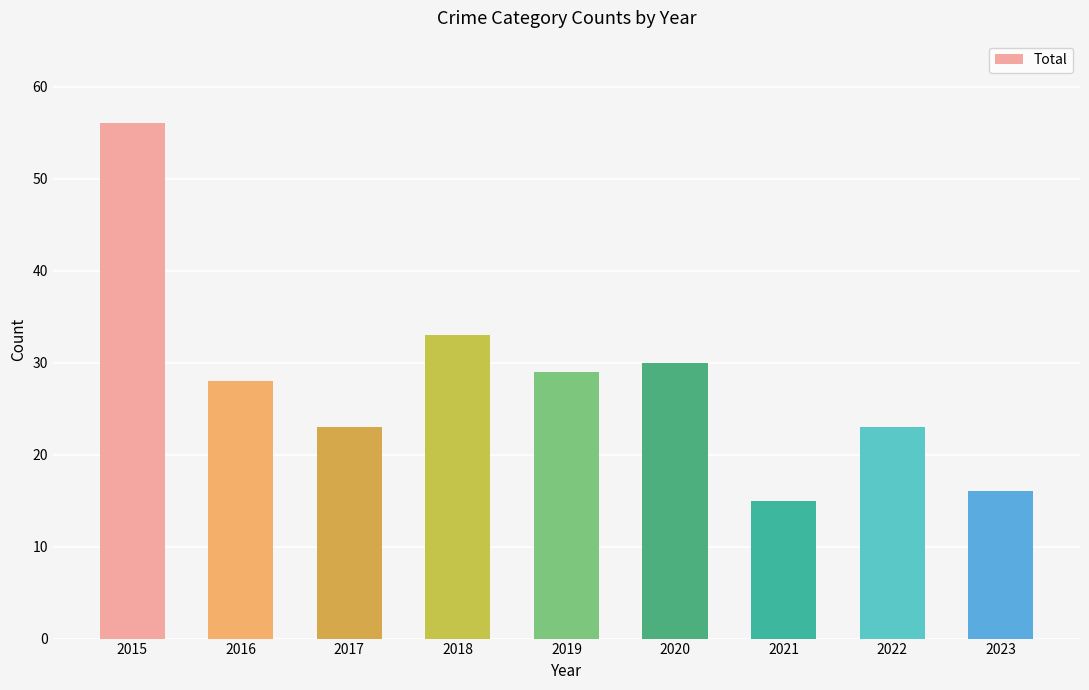

What value does the data have at 2023, to the nearest 10?

20